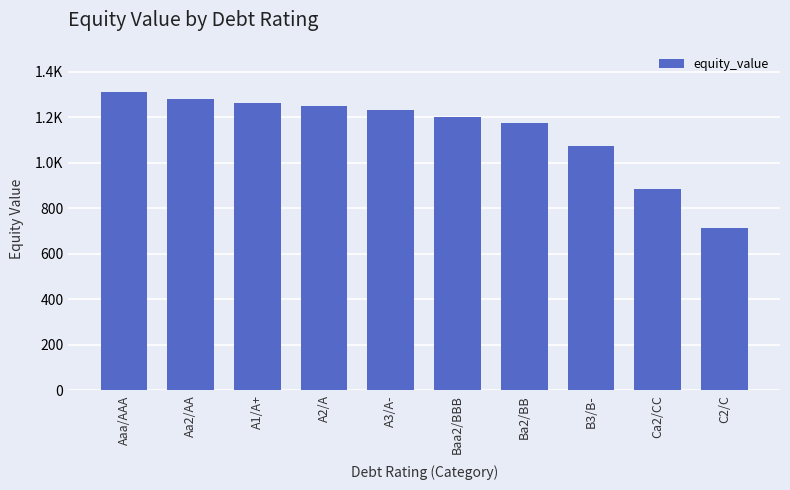

The value at A1/A+ is 2225.6. True or false?

False